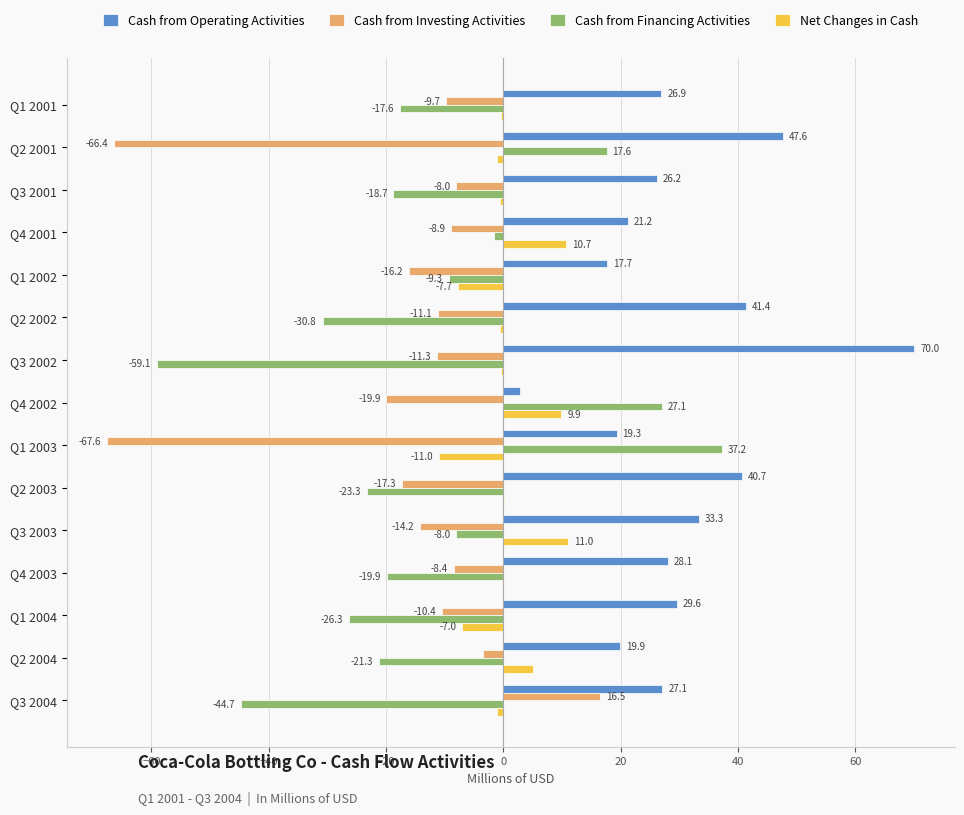

At which label is Cash from Financing Activities closest to -10?

Q1 2002